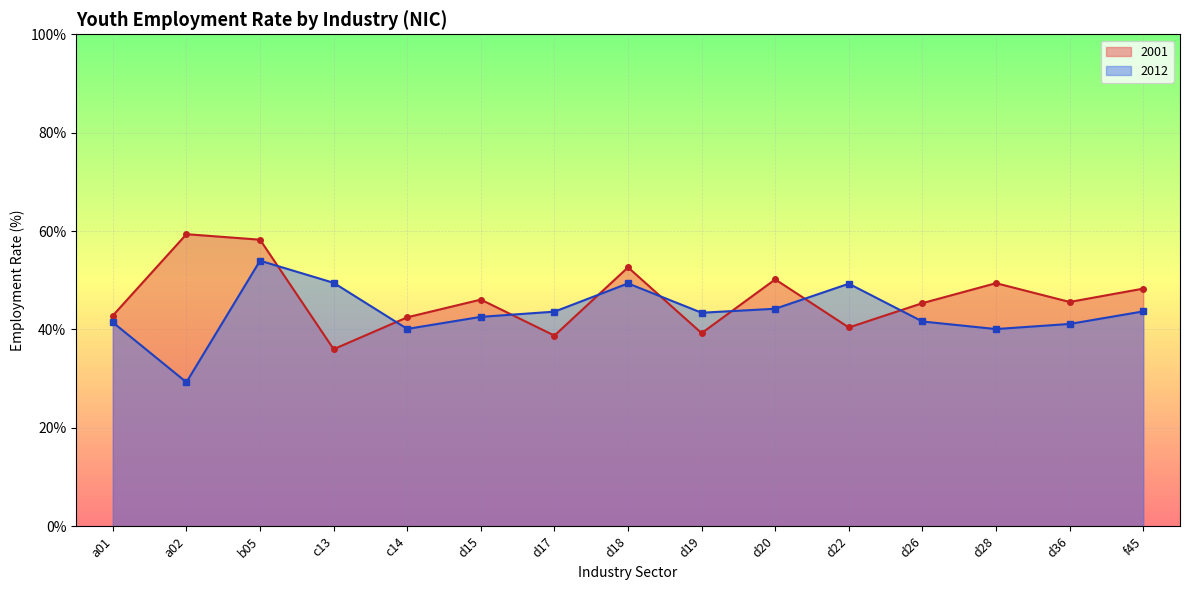

True or false: the data has more than 0 interior local peaks.

True